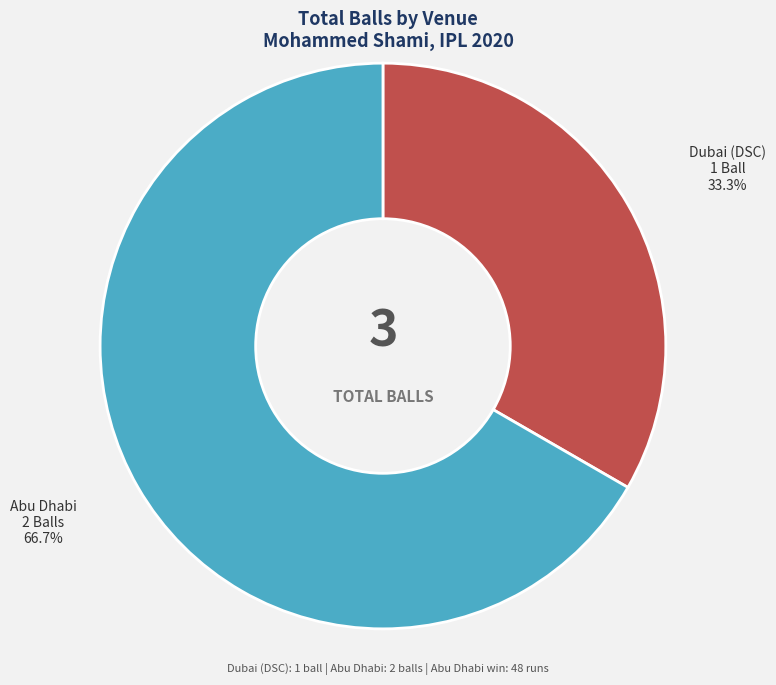

Which category has the smallest portion of the pie?

Dubai (DSC)